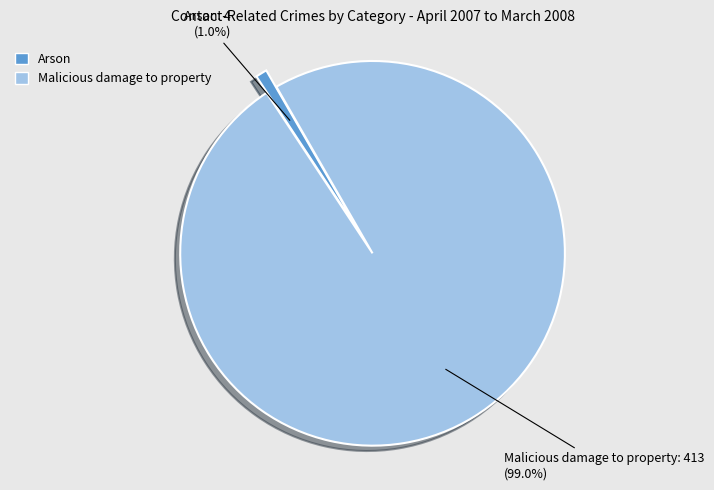

Which category has the smallest portion of the pie?

Arson